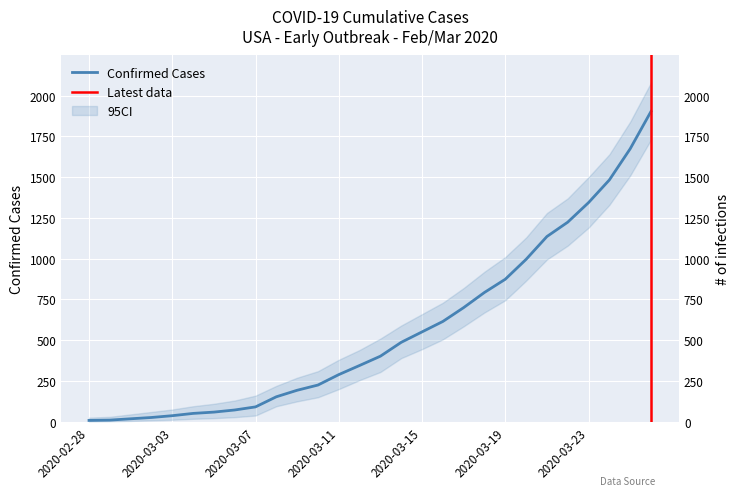

What is the approximate value at 2020-03-26, to the nearest 50?

1900